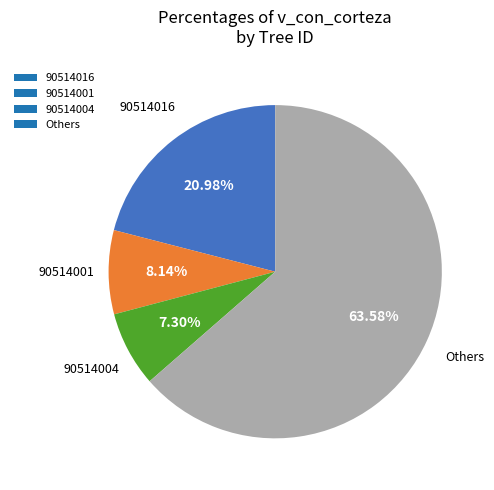

How many segments does this pie chart have?

4